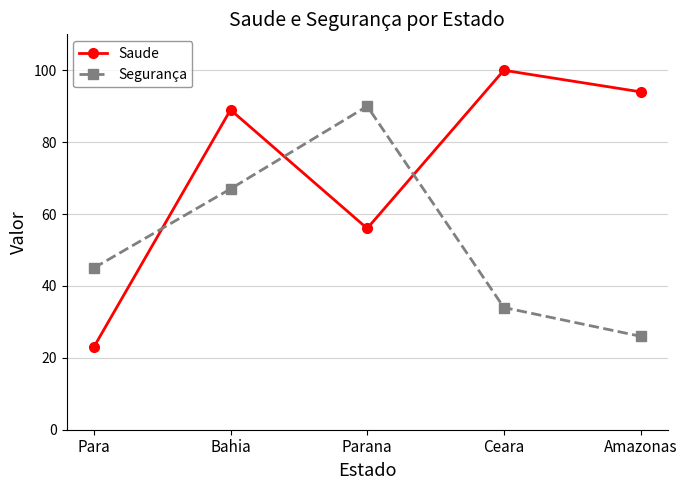

What is the difference between the second highest and minimum values in the Saude series?

71